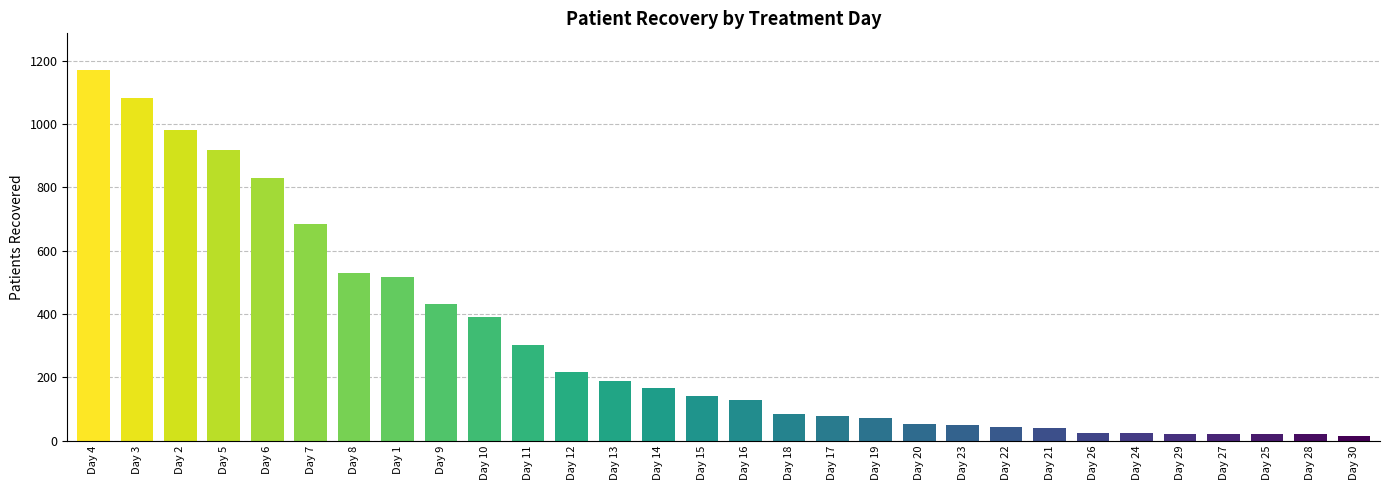

What is the greatest value displayed?

1169